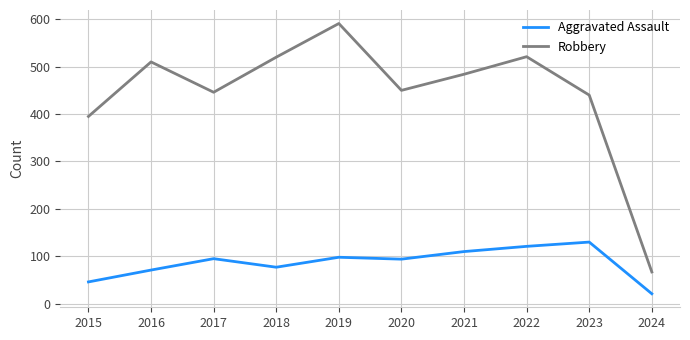

Which category has the highest value across all series?

2019